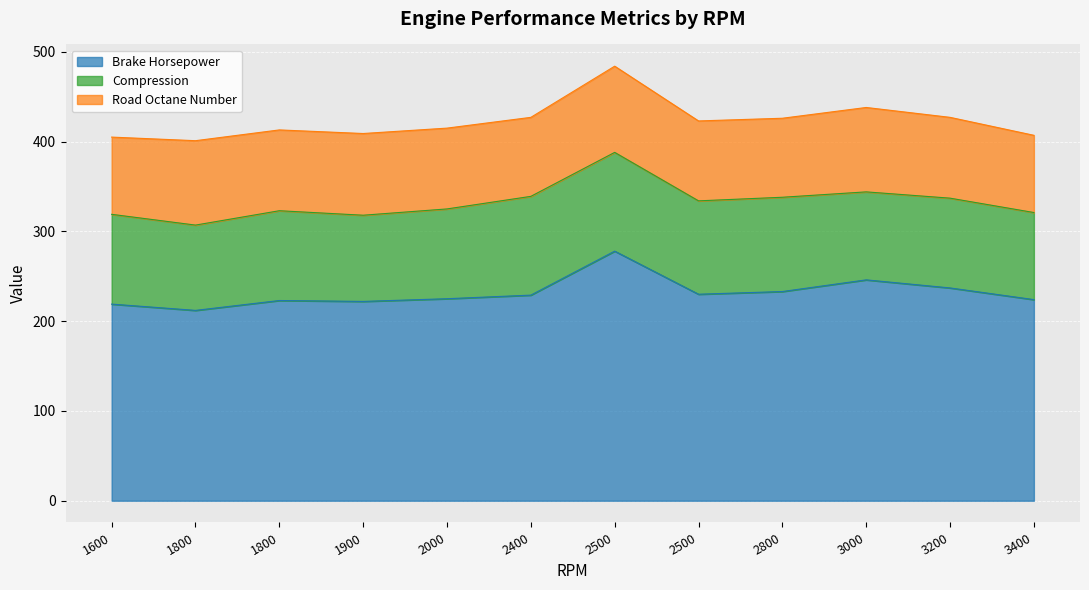

The value of Road Octane Number at 2500 is 89. True or false?

True